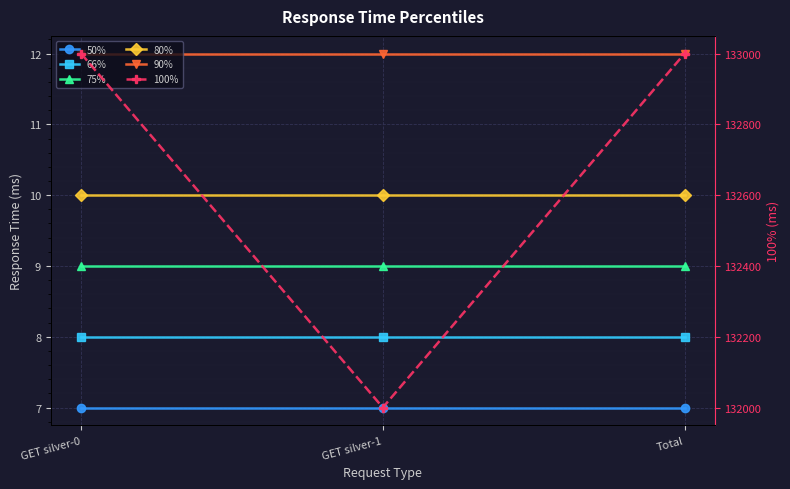

Which series has the widest spread of values?

100%